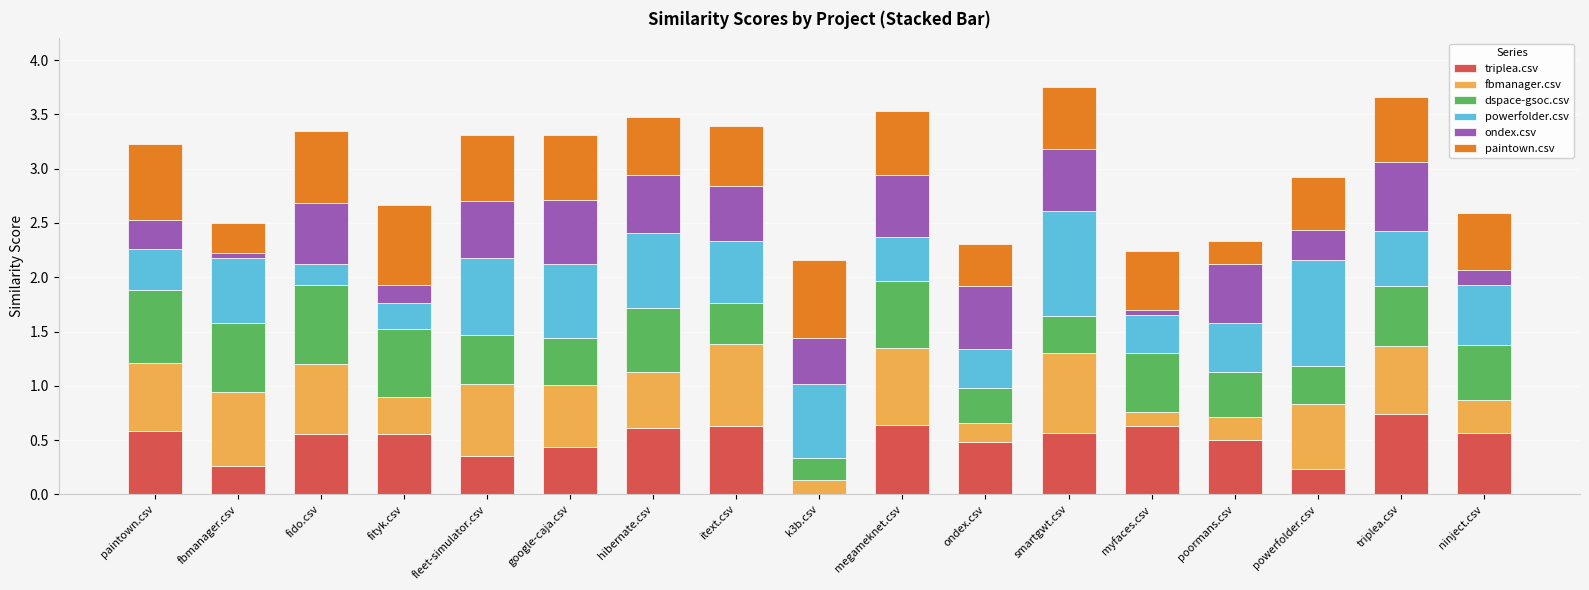

What is the total value across all series at megameknet.csv?

3.5